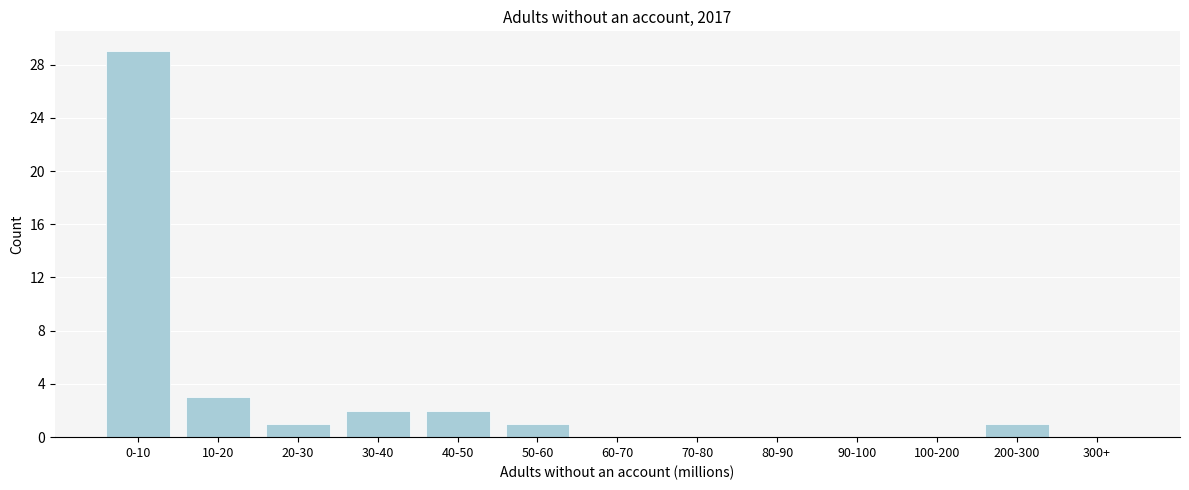

Reading left to right, list all the values displayed in this chart.

0-10=29	10-20=3	20-30=1	30-40=2	40-50=2	50-60=1	60-70=0	70-80=0	80-90=0	90-100=0	100-200=0	200-300=1	300+=0